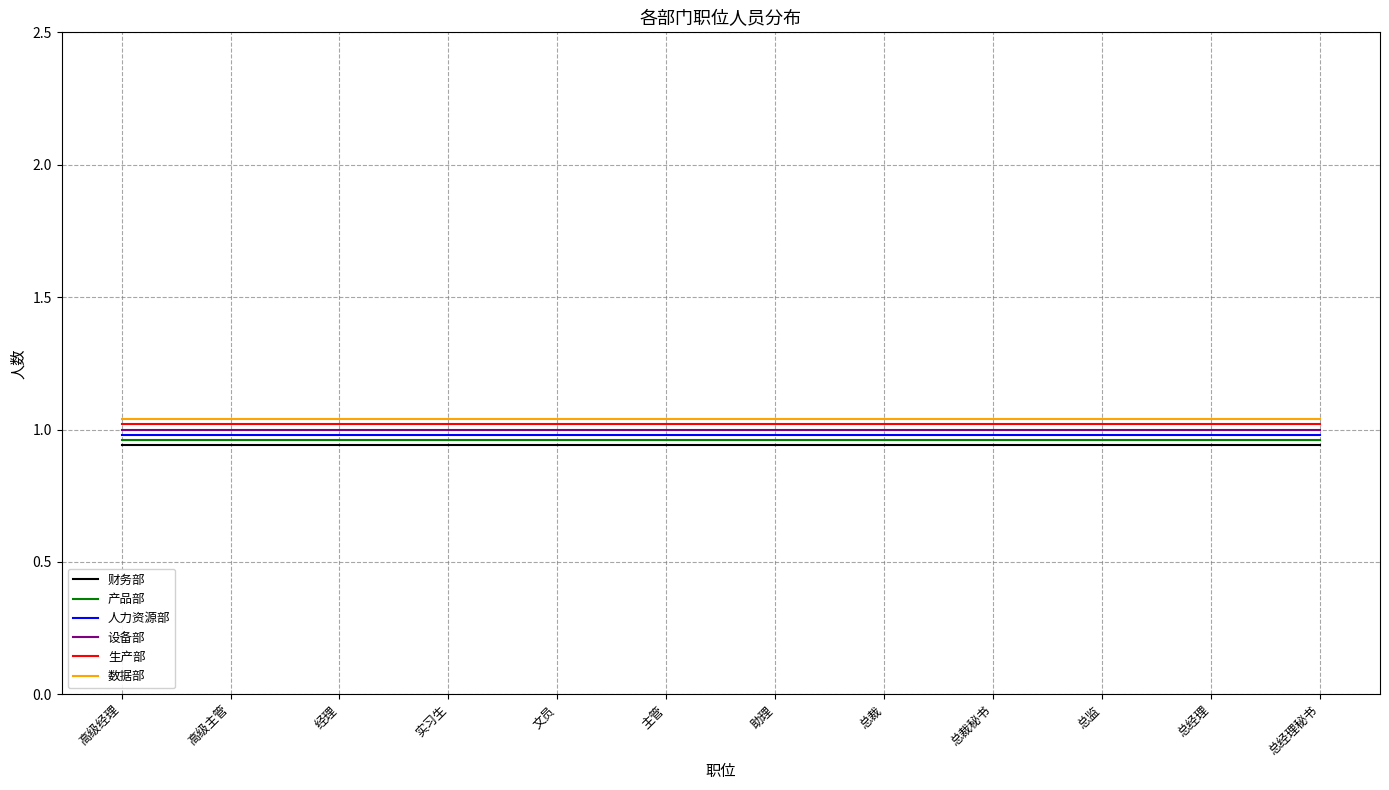

The value of 生产部 at 实习生 is 1.0. True or false?

True